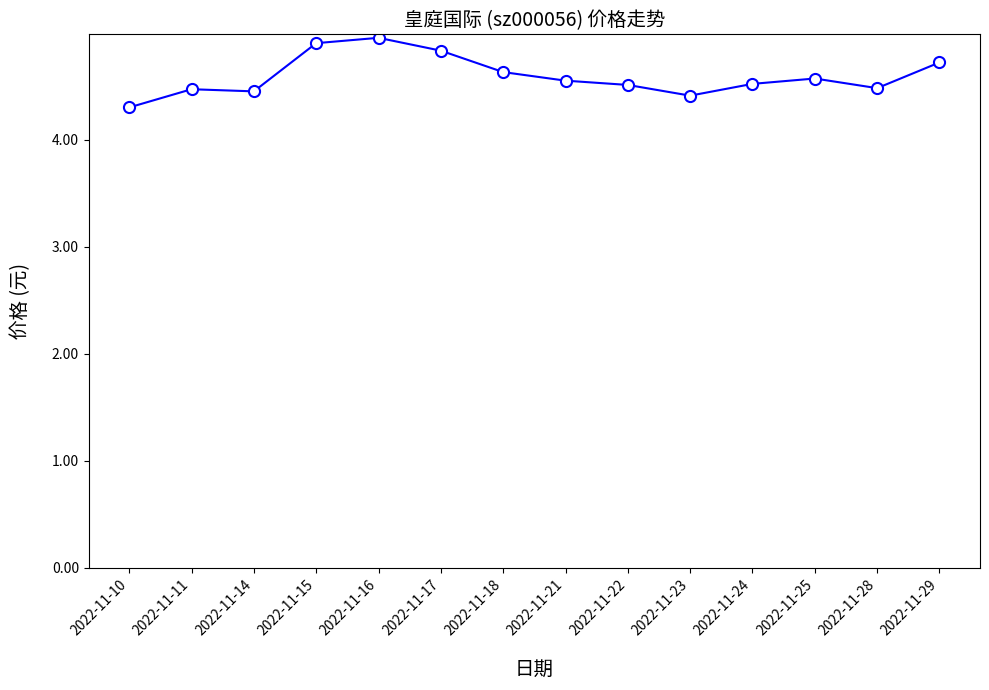

Where is the data nearest to the value 4?

2022-11-10